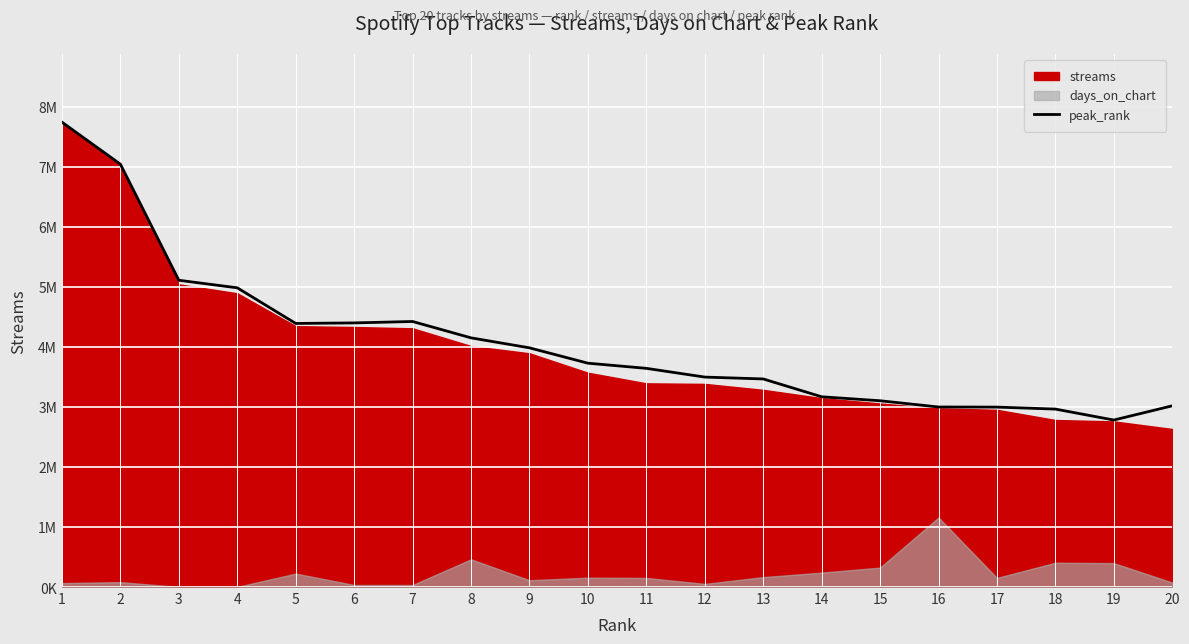

How many points are lower than both their immediate neighbors (excluding endpoints)?

2